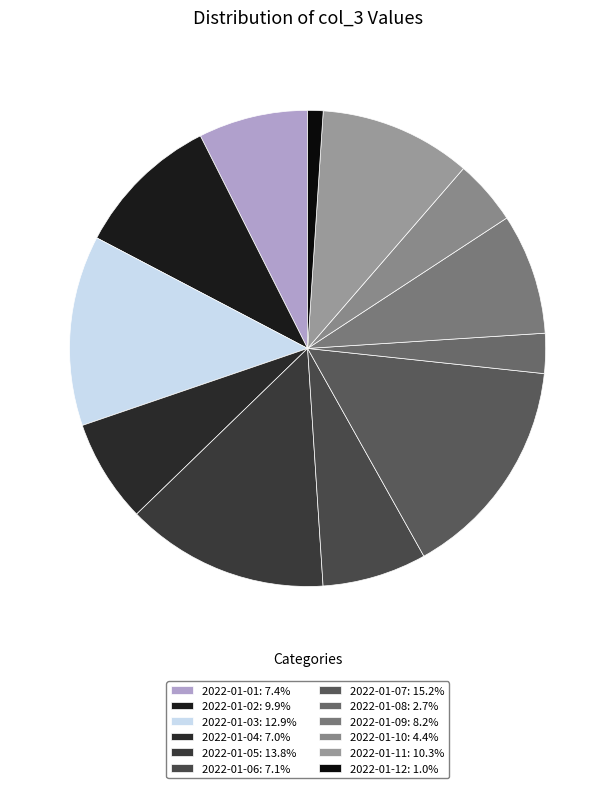

Is 2022-01-07 the majority of the pie?

No